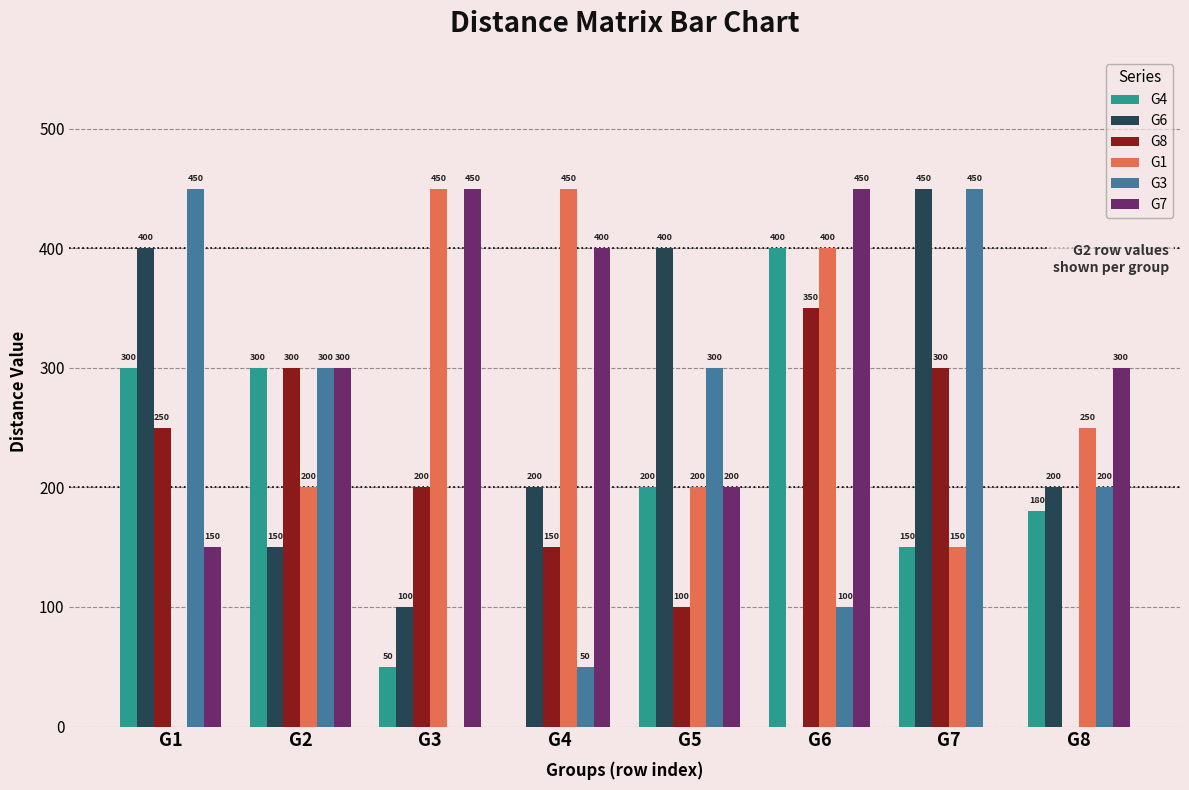

At which category is the sum across all series the highest?

G6